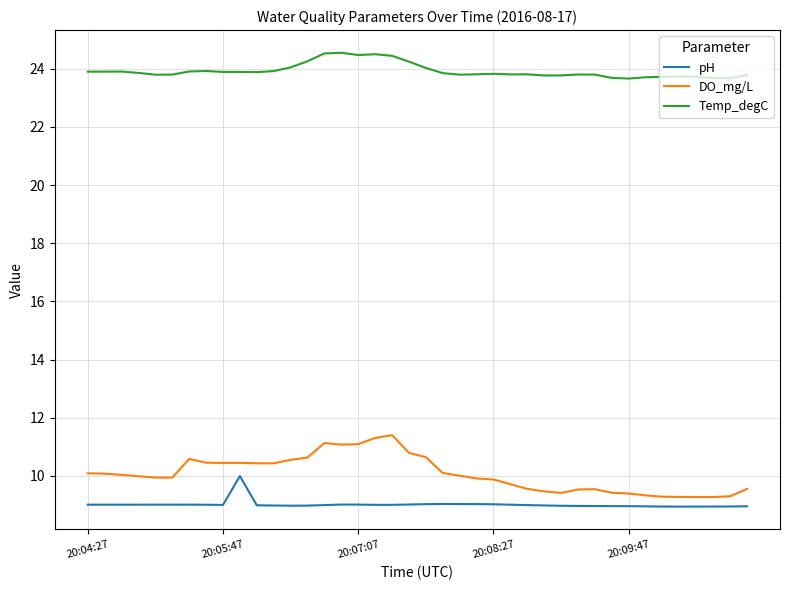

List the series in order of their peak value, highest first.

Temp_degC, DO_mg/L, pH